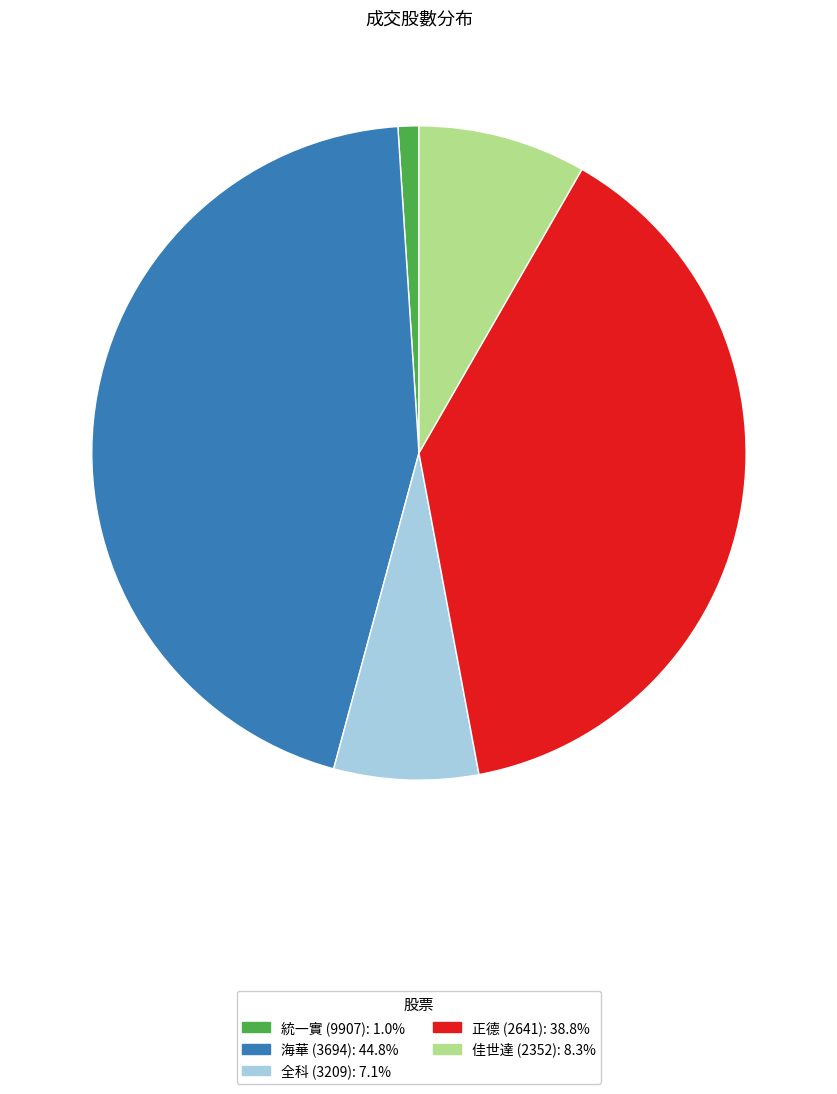

Is there any slice that represents more than half of the pie?

No